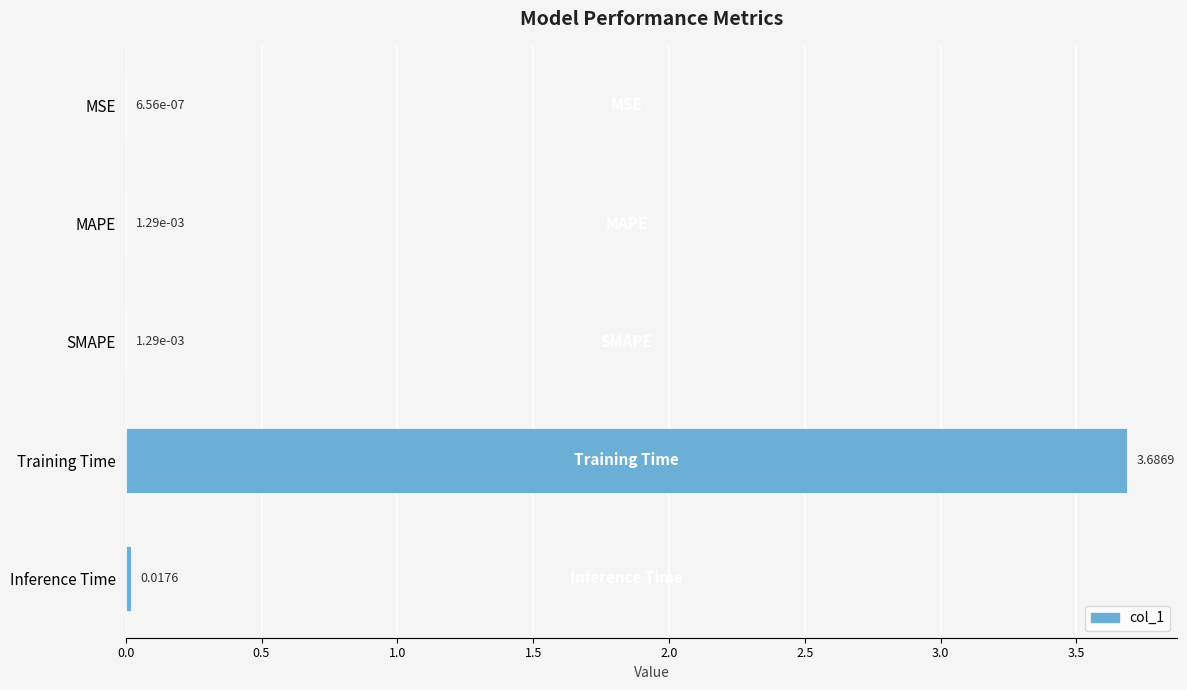

At which category does the chart reach its peak across all series?

Training Time